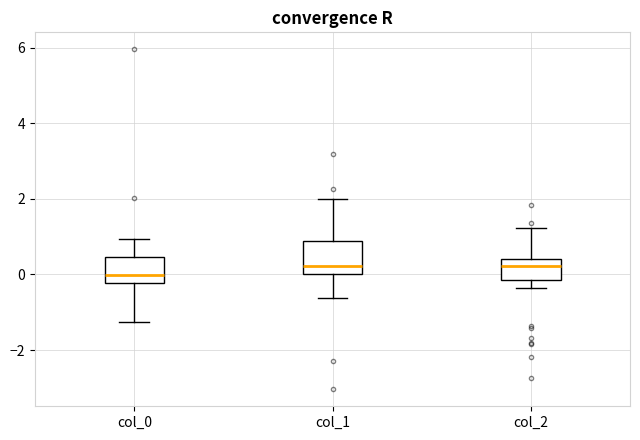

Where is the upper edge of the box for col_2 on the y-axis? The values are not printed on the chart, so give them approximately, as read against the axis.

0.4